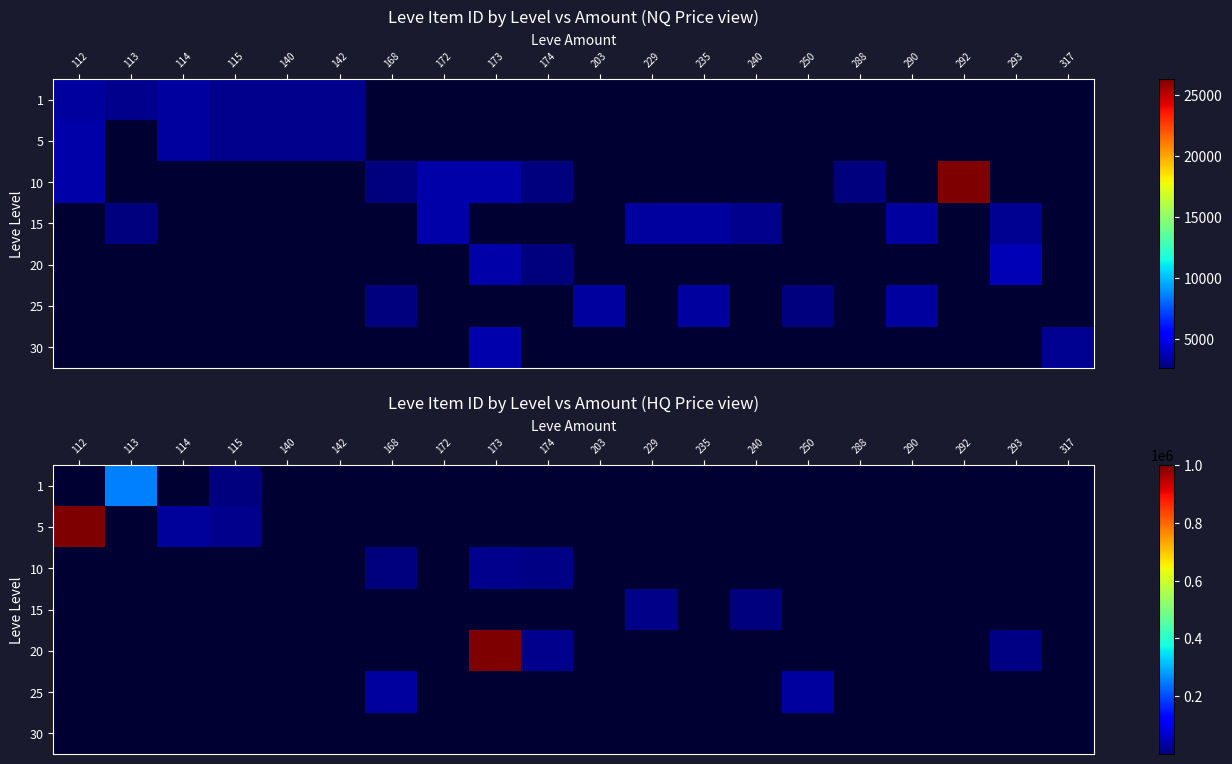

Is the value of 25 at 113 greater than the value of 10 at 235?

No